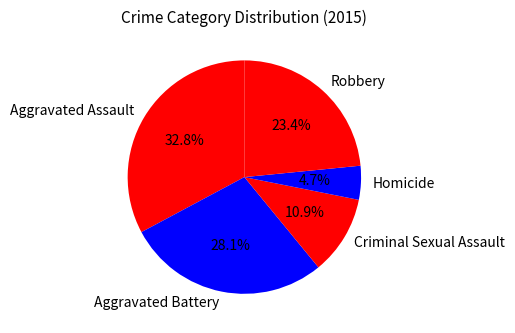

Between Homicide and Aggravated Assault, which is larger?

Aggravated Assault